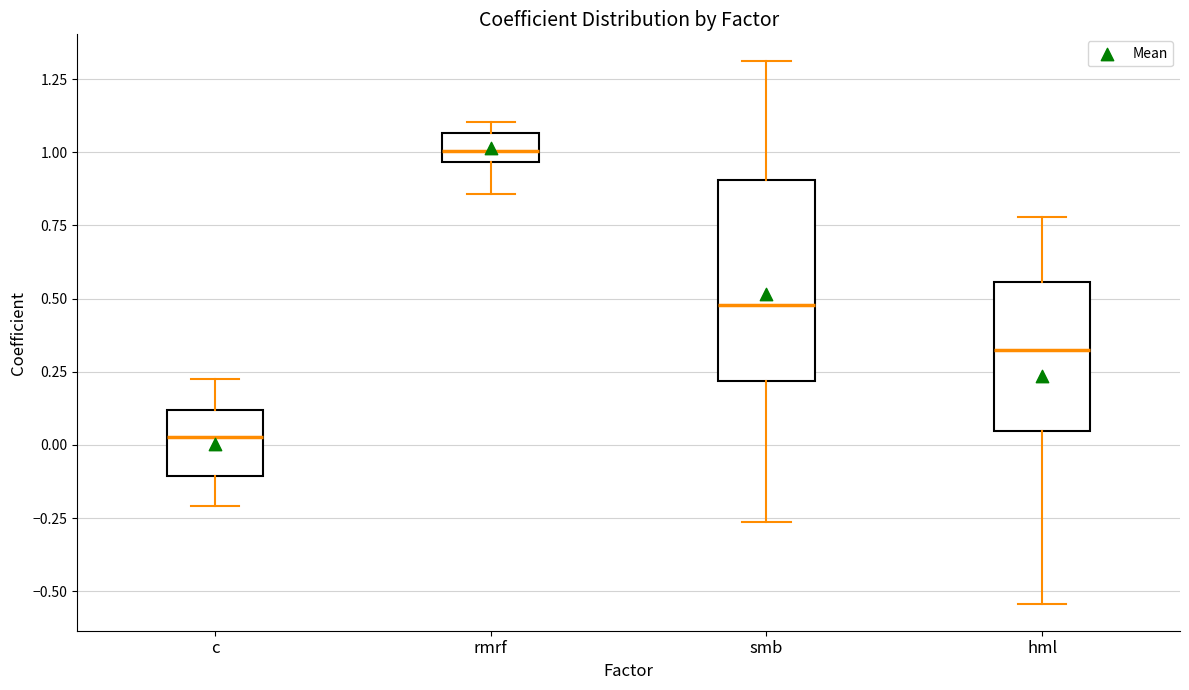

Which box's median line is the lowest?

c